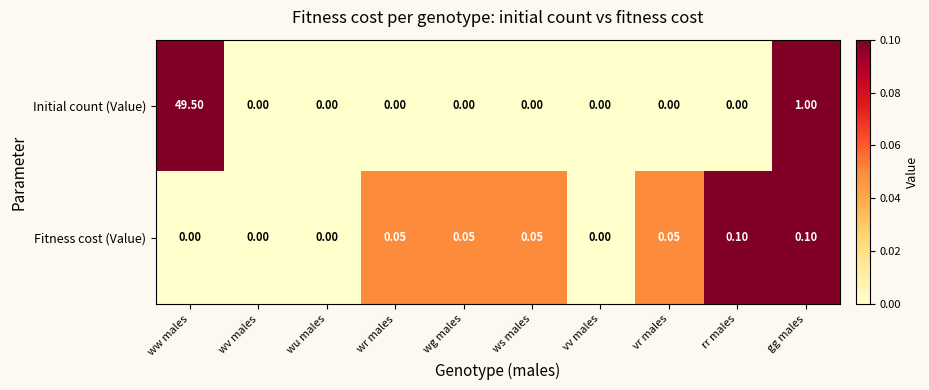

Between ww males and ws males, which series saw the biggest shift?

Initial count (Value)